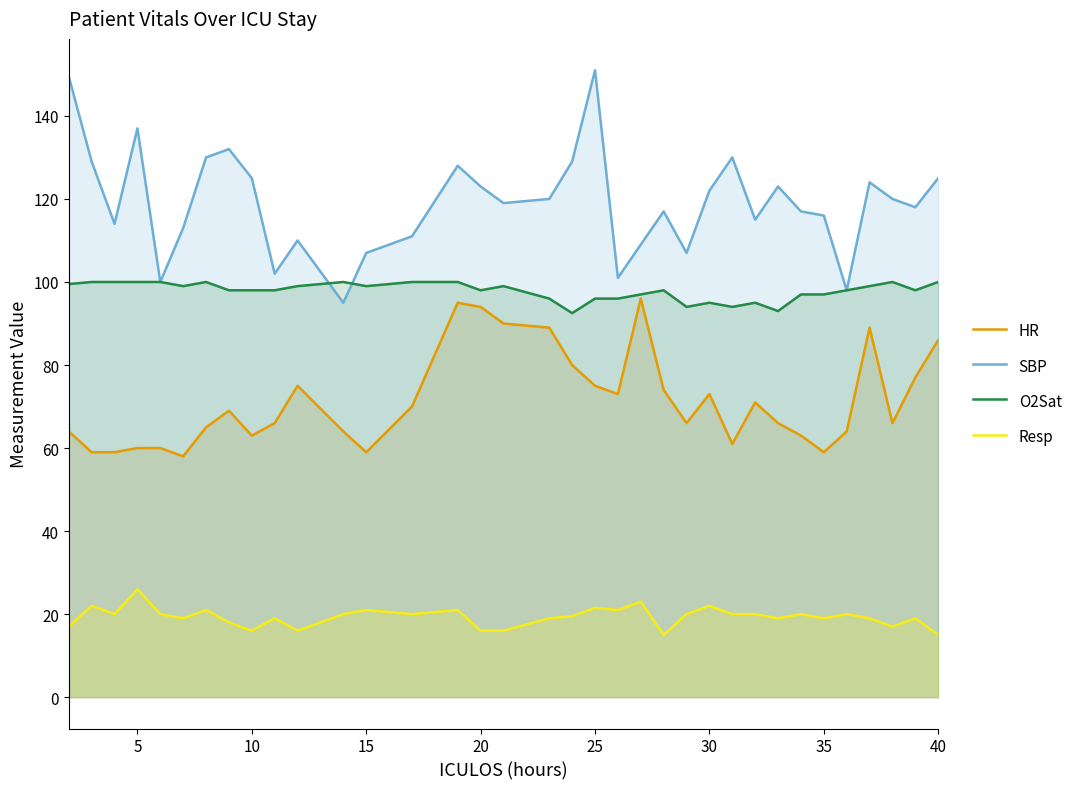

Which series has the largest range (max minus min)?

SBP